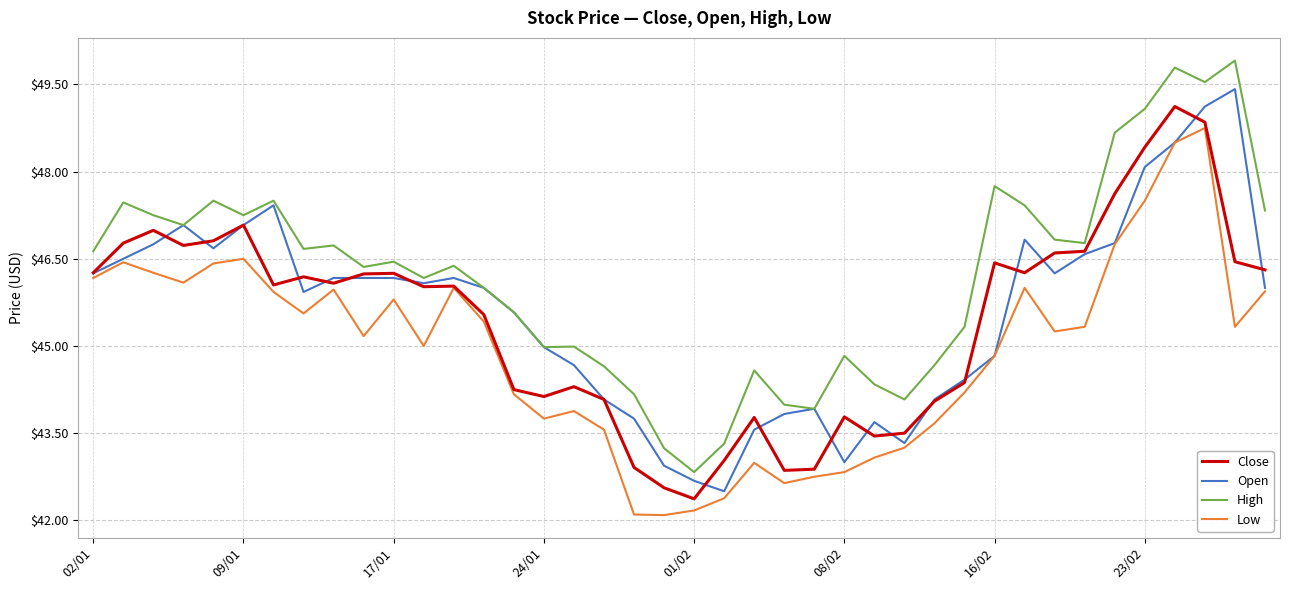

True or false: High and Low cross at least once.

False